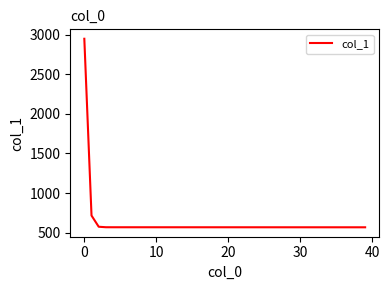

What is the minimum value shown in the chart?

568.5